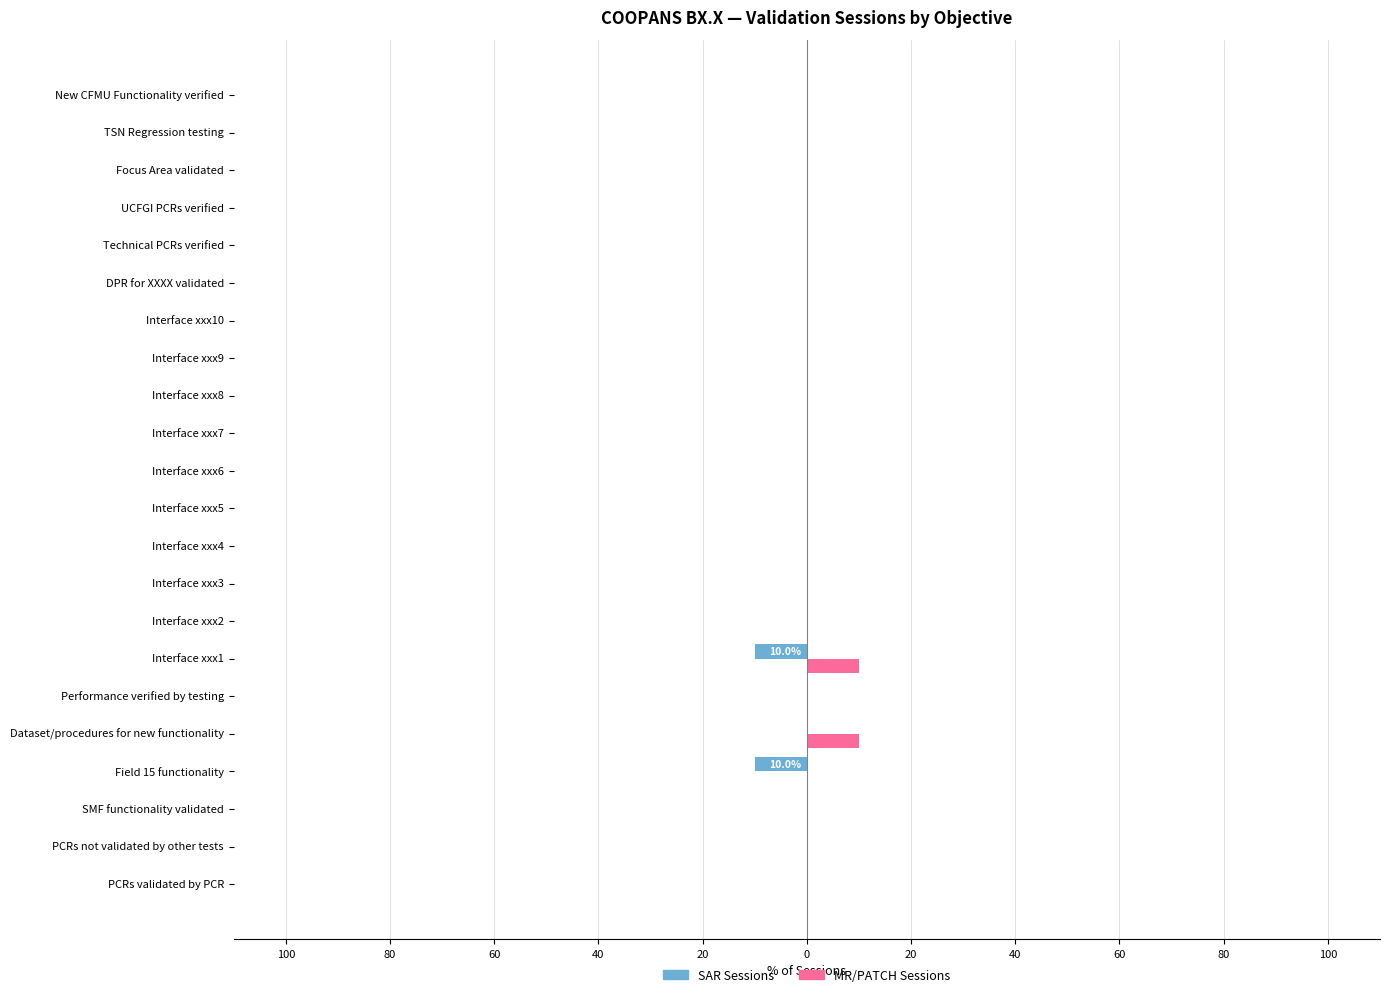

Which series has the largest range (max minus min)?

SAR Sessions